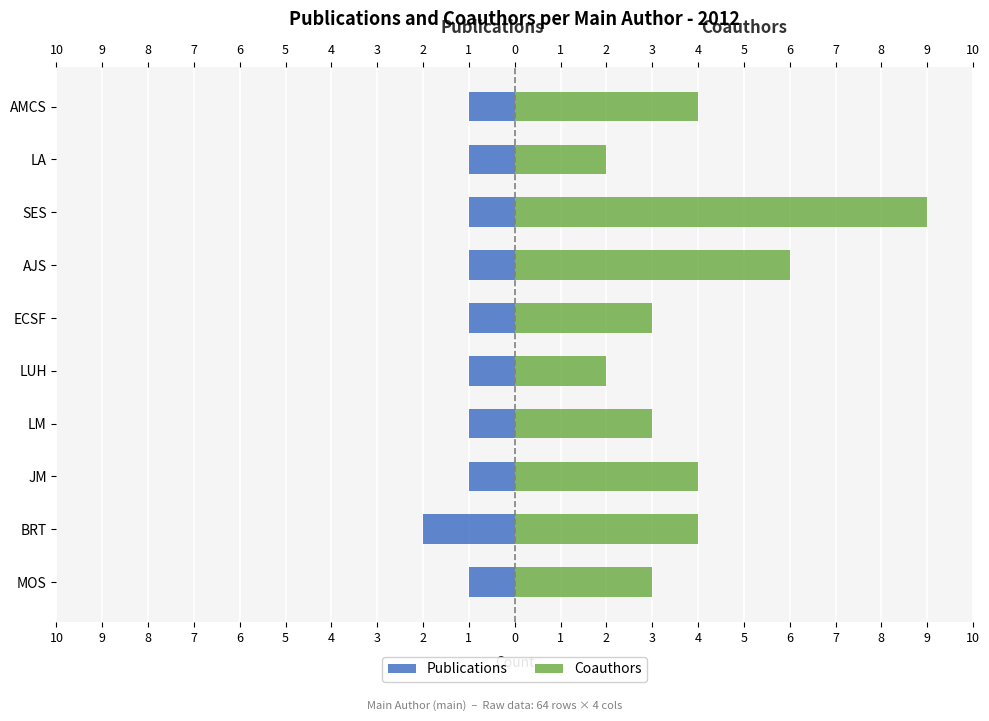

The value of Coauthors at JM is 5. True or false?

False